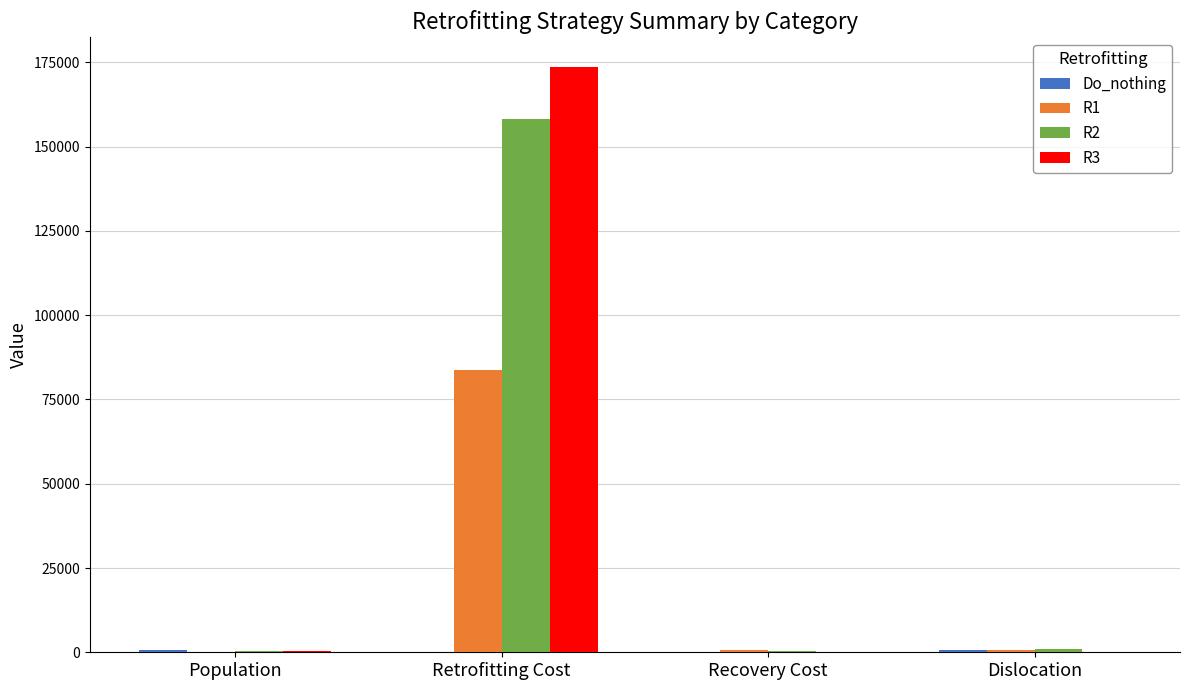

Count the number of categories in the chart.

4